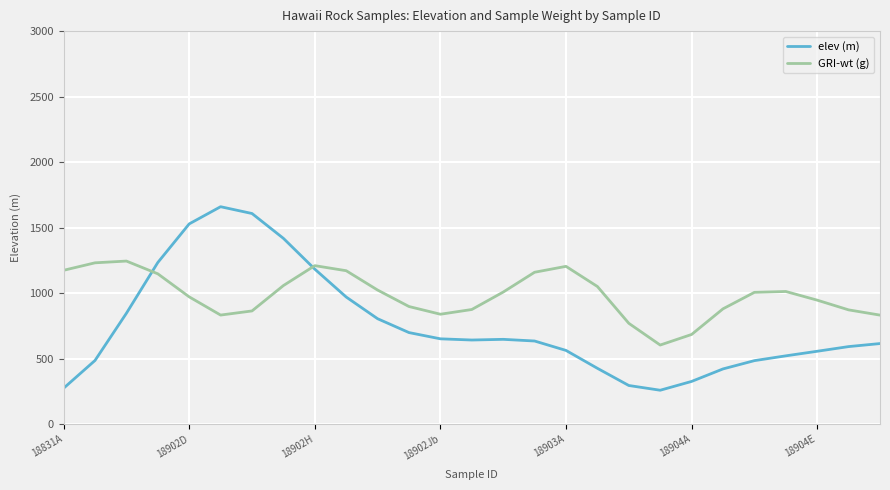

What is the maximum value for elev (m)?

1659.3